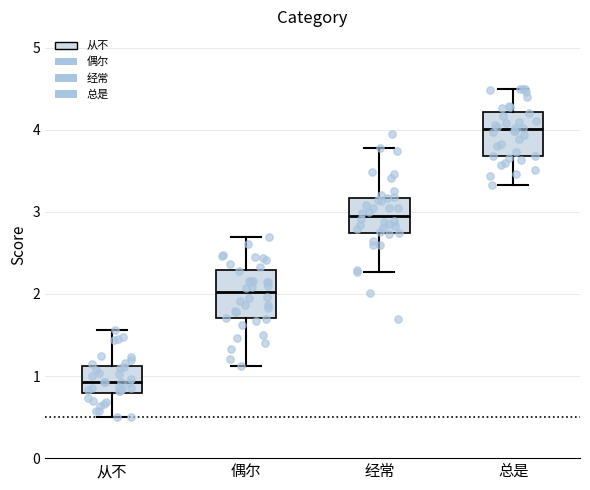

Which box has the highest median line?

总是